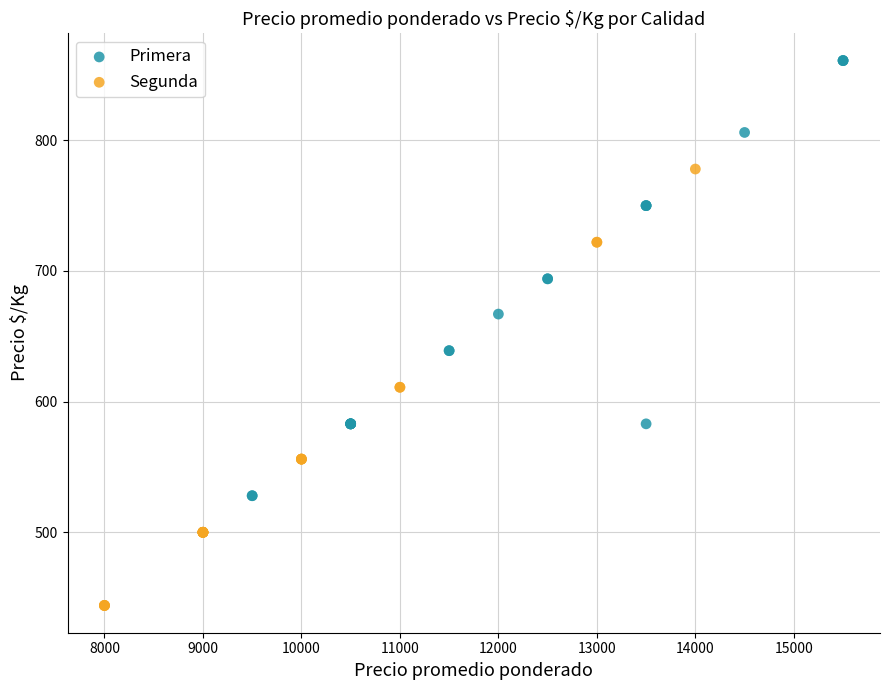

Which series contains the lowest Y value?

Segunda